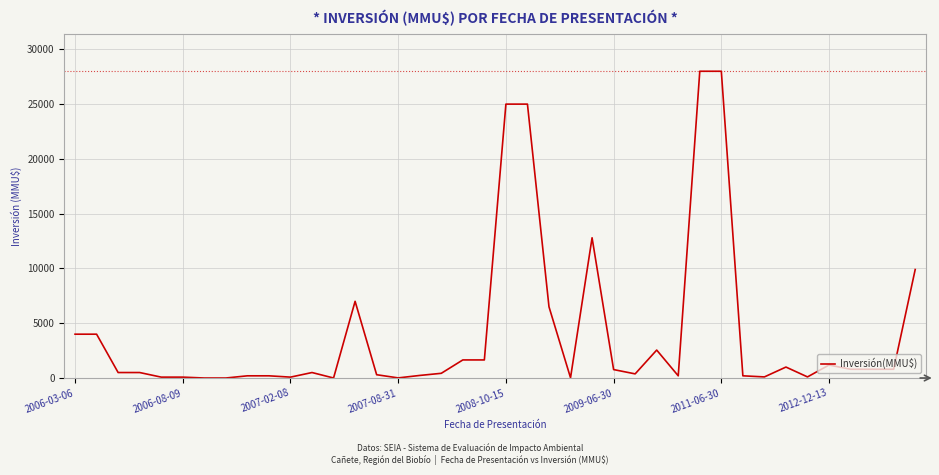

What is the maximum value shown in the chart?

28000